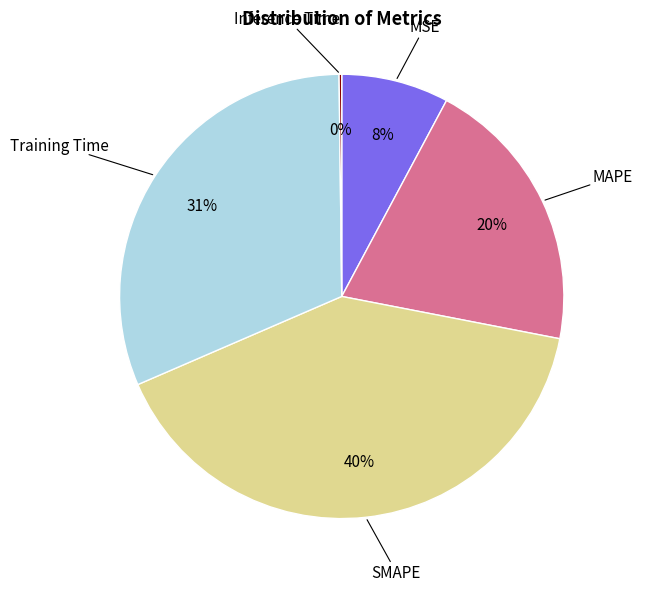

To the nearest percent, what is the difference between the largest and smallest slice percentages?

40%